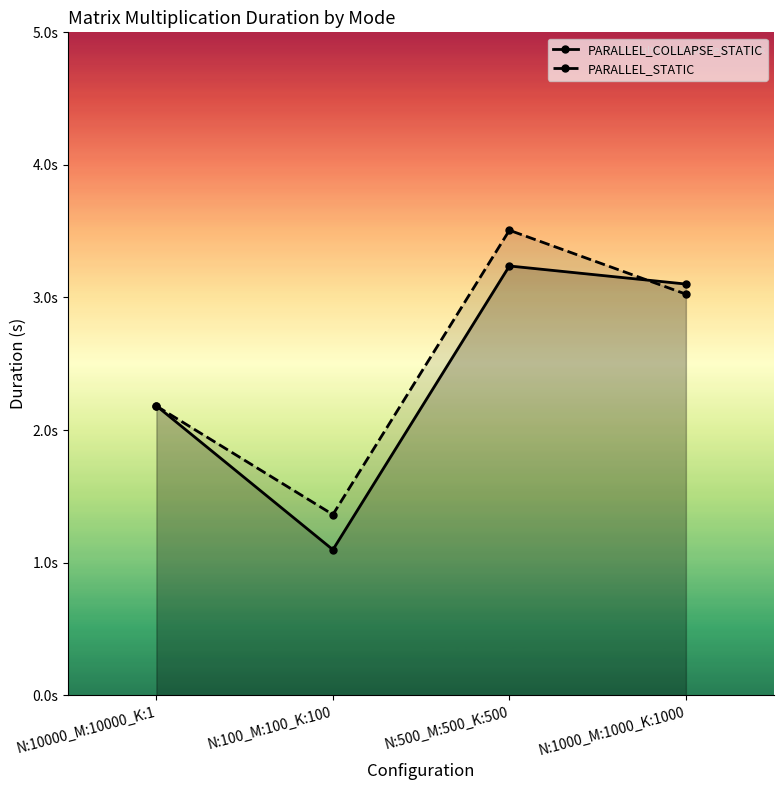

Which series changed the most between N:10000_M:10000_K:1 and N:500_M:500_K:500?

PARALLEL_STATIC